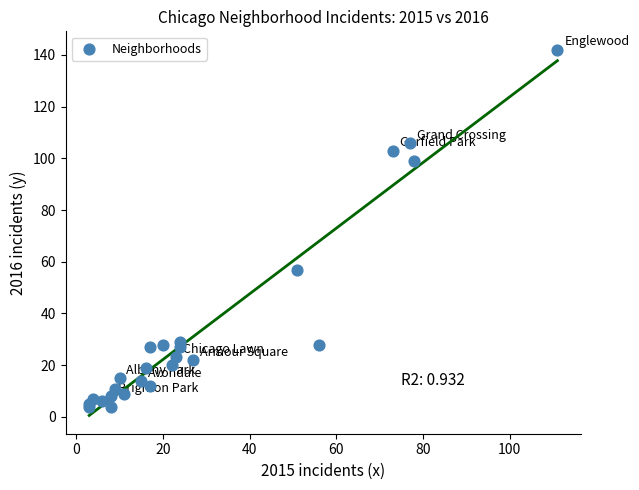

What Y value in the scatter plot is closest to 73?

57